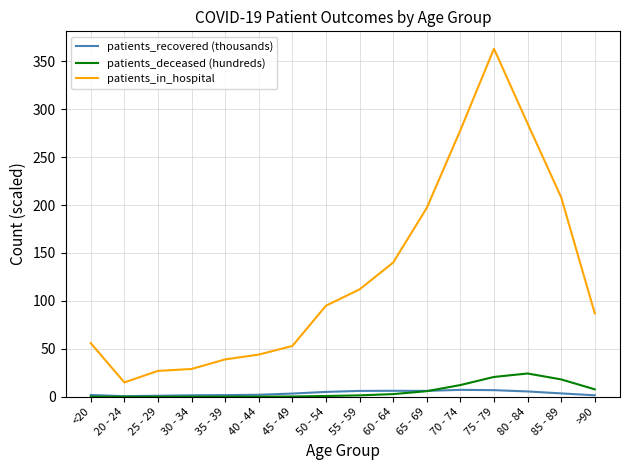

Is the value of patients_in_hospital at 60 - 64 greater than the value of patients_deceased (hundreds) at 65 - 69?

Yes